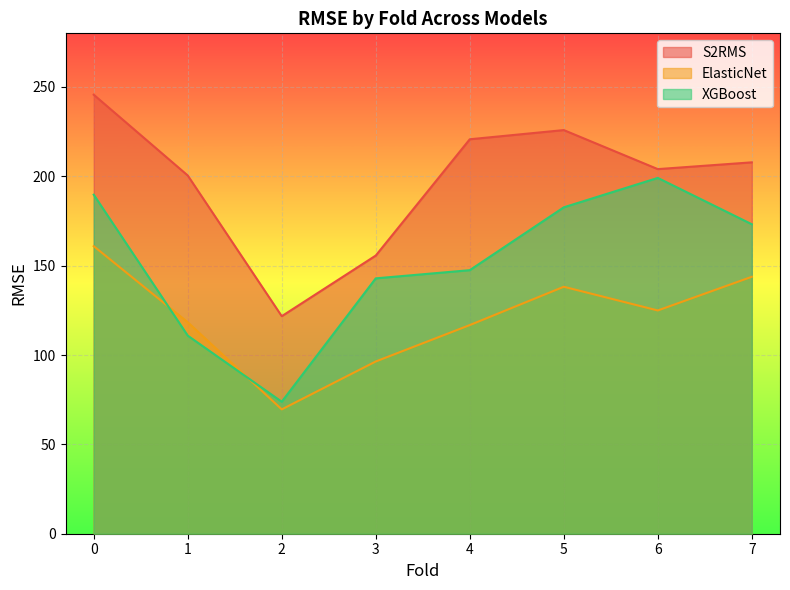

Reading left to right, what are all the values shown in this chart?

S2RMS_rmse: 245.6	200.5	121.7	155.7	220.7	225.9	204.0	207.8
ElasticNet_rmse: 160.9	118.3	69.6	96.4	116.8	138.2	124.9	143.8
XGBoost_rmse: 189.7	110.8	73.9	142.9	147.5	182.6	199.1	173.2